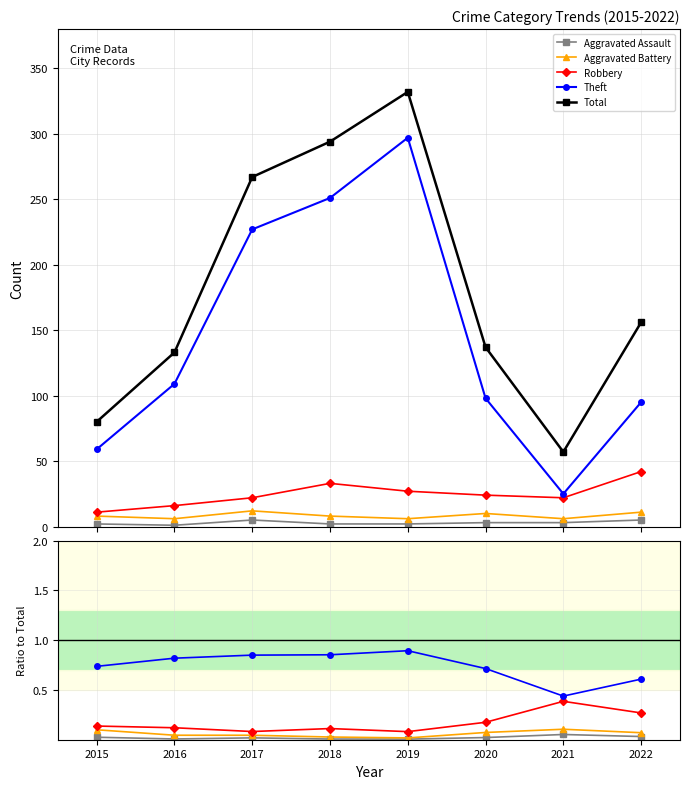

At how many categories does at least one series exceed 314?

1